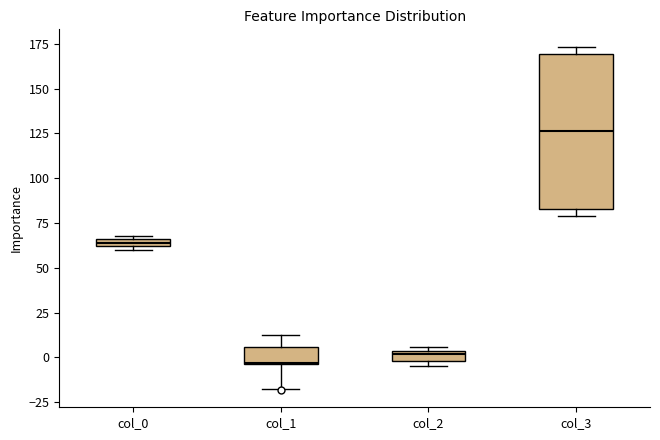

Which box has the highest median line?

col_3